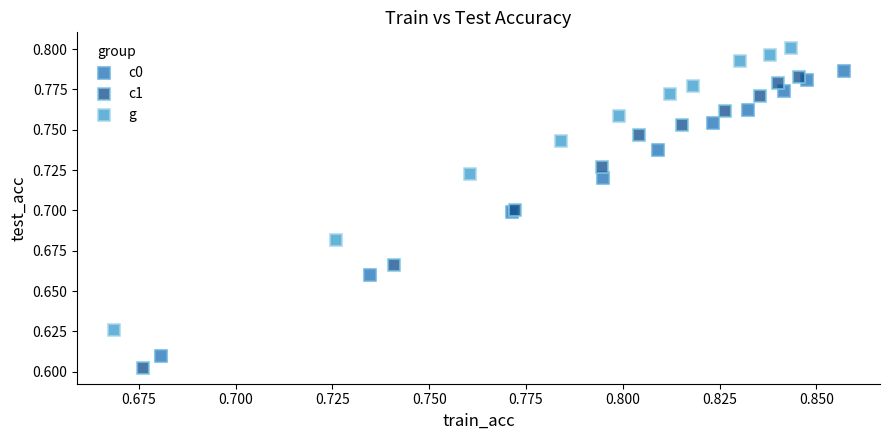

Which series has the widest spread of Y values?

c1